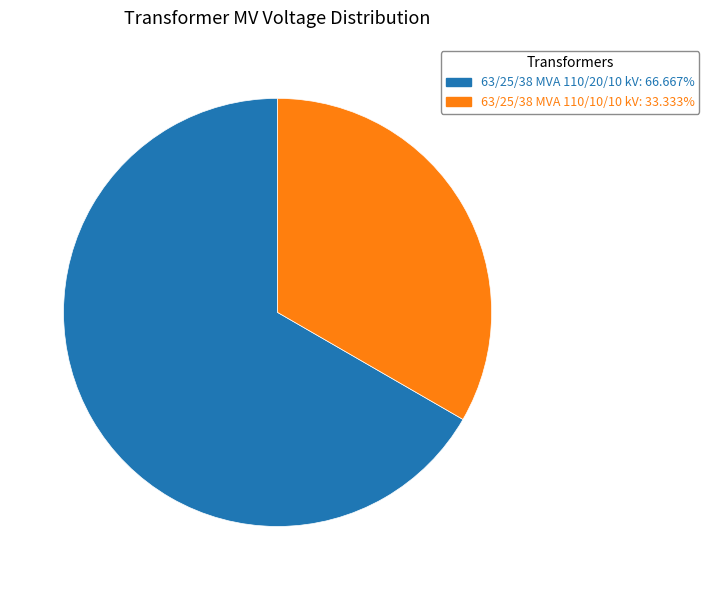

Approximately how many times larger is the value at 63/25/38 MVA 110/10/10 kV compared to 63/25/38 MVA 110/20/10 kV?

0.5